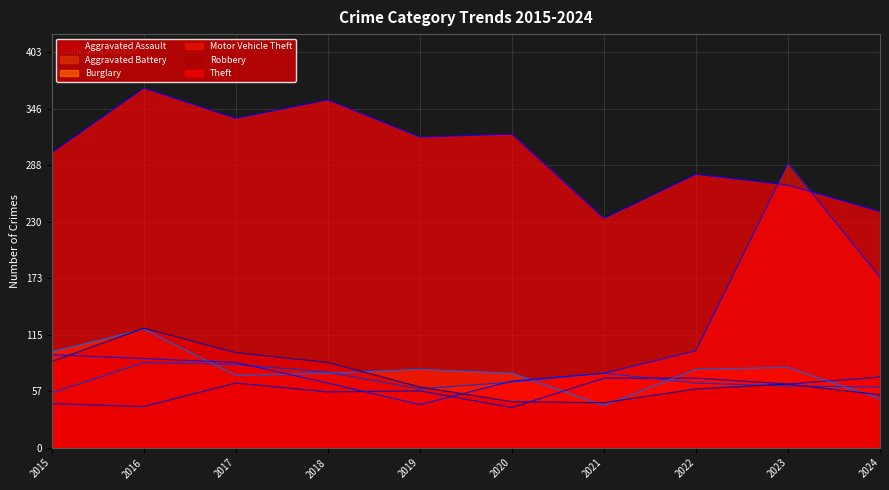

True or false: Aggravated Battery and Aggravated Assault cross at least once.

True